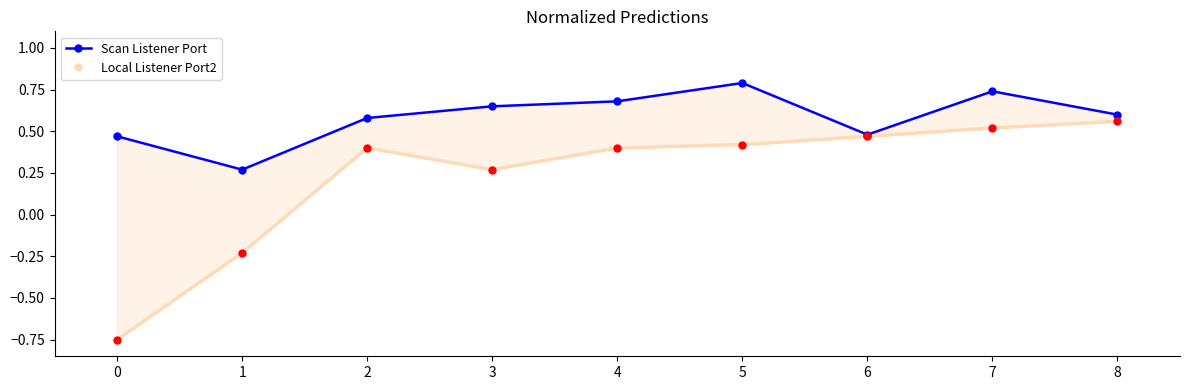

What is the difference between the second highest and second lowest values in the Local Listener Port2 series?

0.8